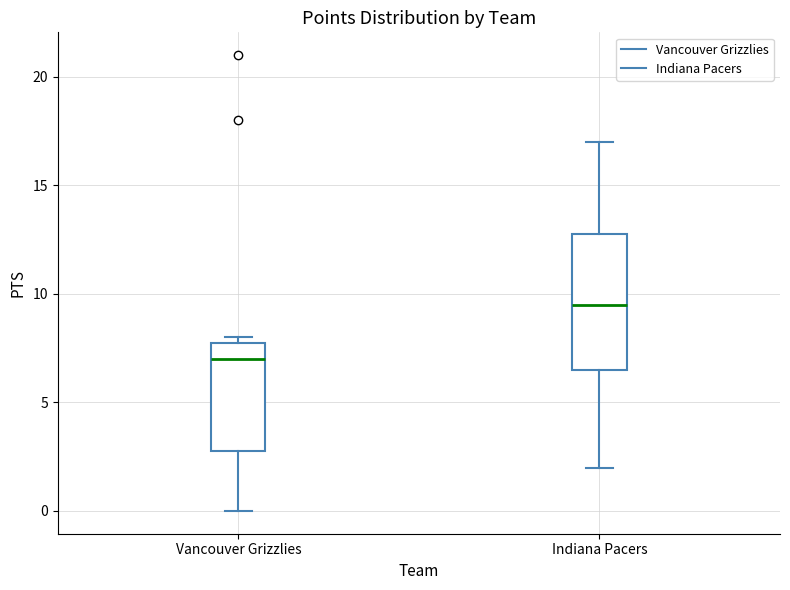

Which box has the lowest median line?

Vancouver Grizzlies